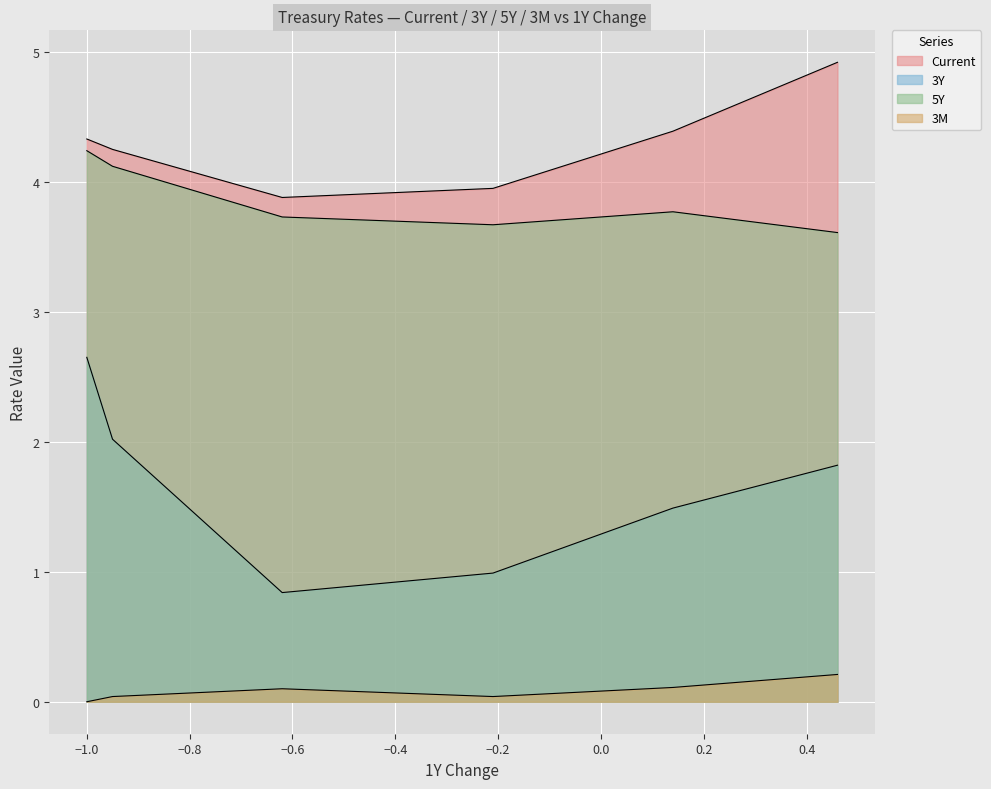

How many lines are shown in the chart?

4